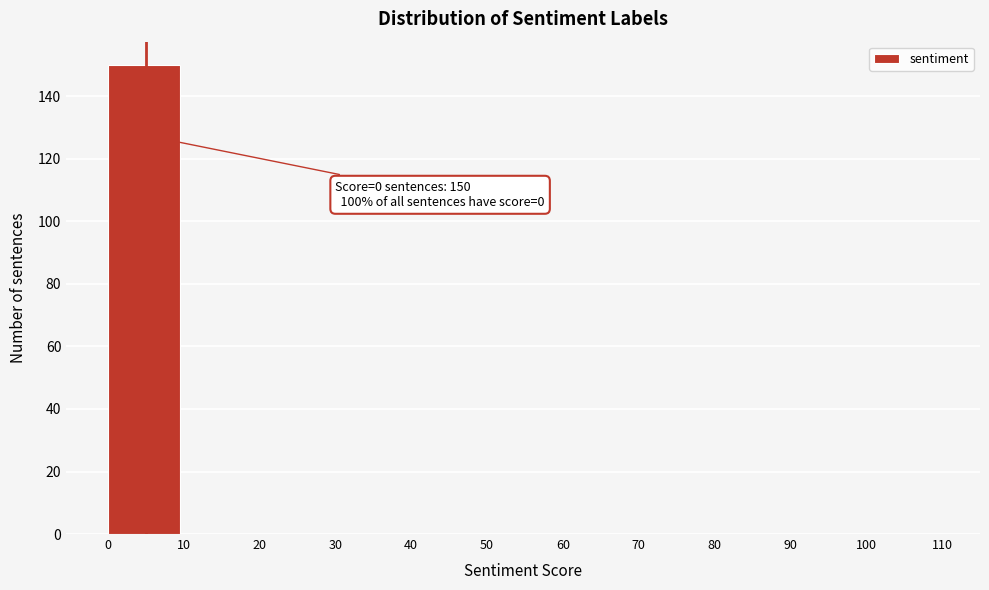

Over which range of the x-axis is the bar tallest?

0 to 10